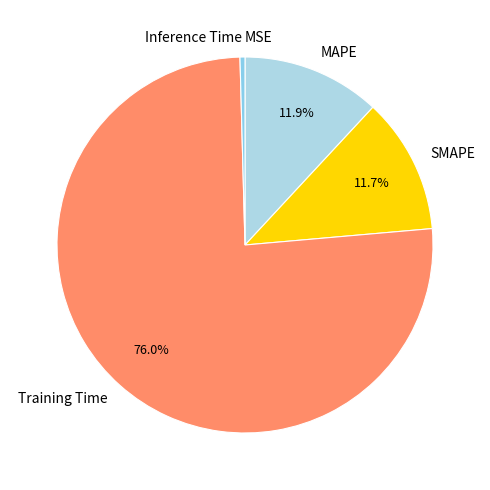

To the nearest percent, what is the average slice percentage?

20%